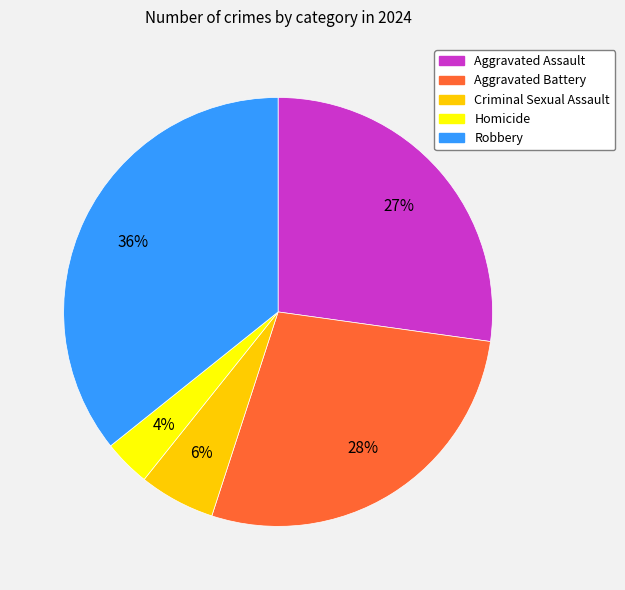

To the nearest percent, what percentage of the pie is Criminal Sexual Assault?

6%